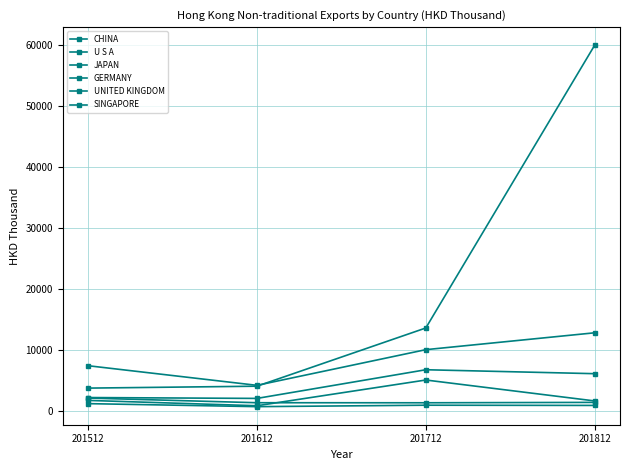

How many lines are shown in the chart?

6